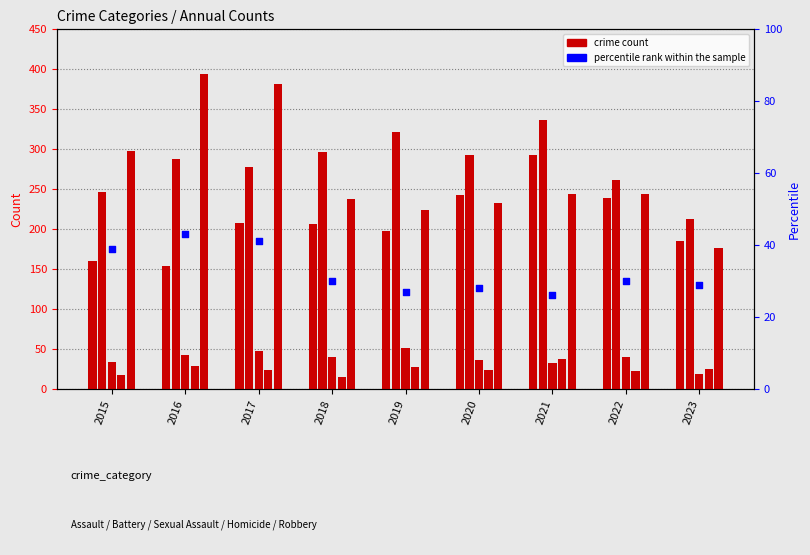

At how many categories does at least one series exceed 141?

9